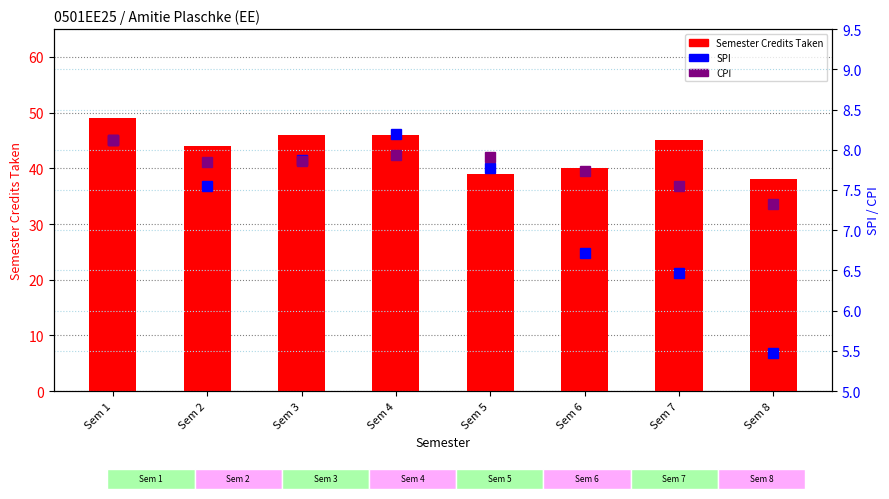

Which has a higher value, Sem 6 or Sem 2?

Sem 2